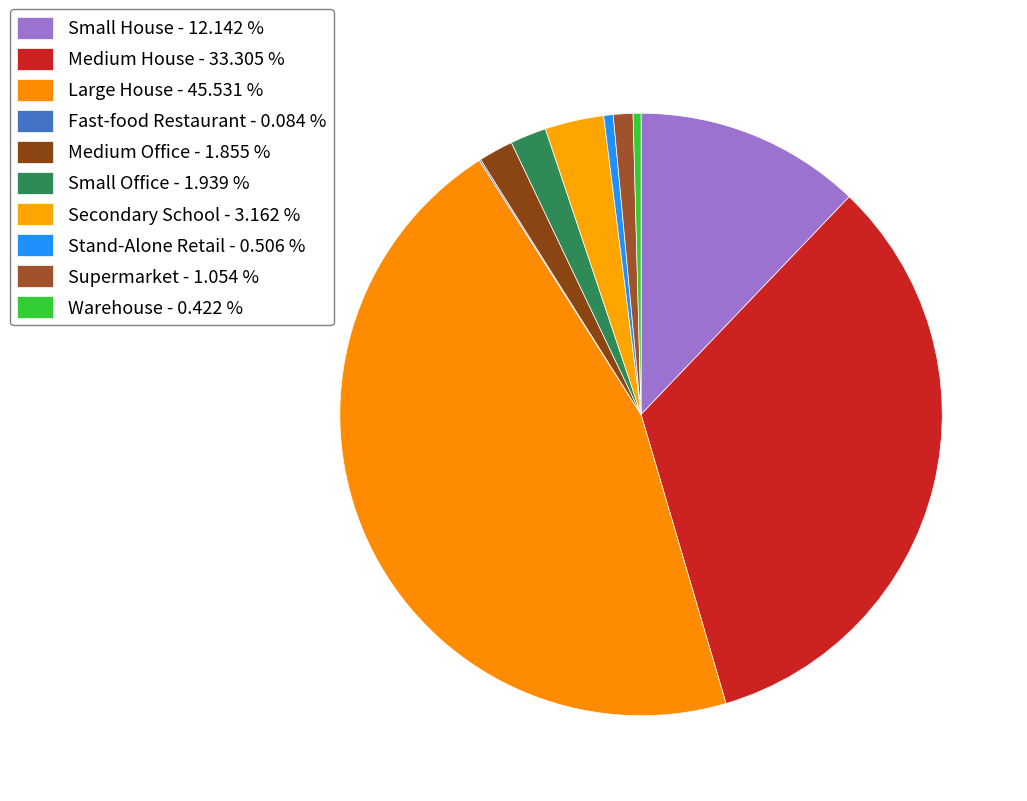

Count the number of slices in the pie.

10